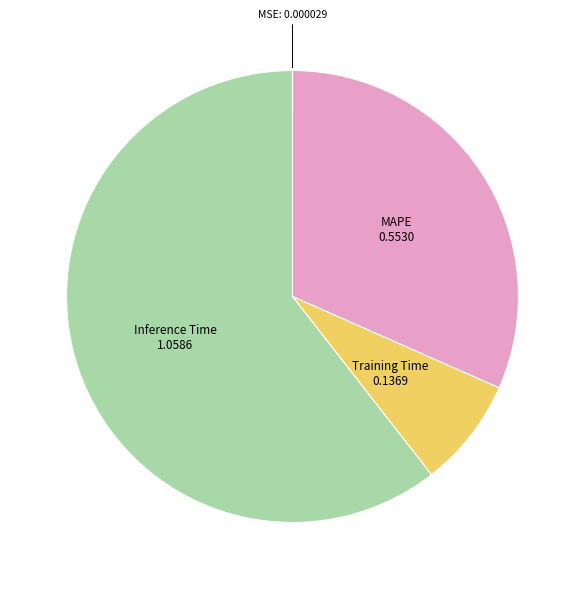

Which category has the biggest portion of the pie?

Inference Time